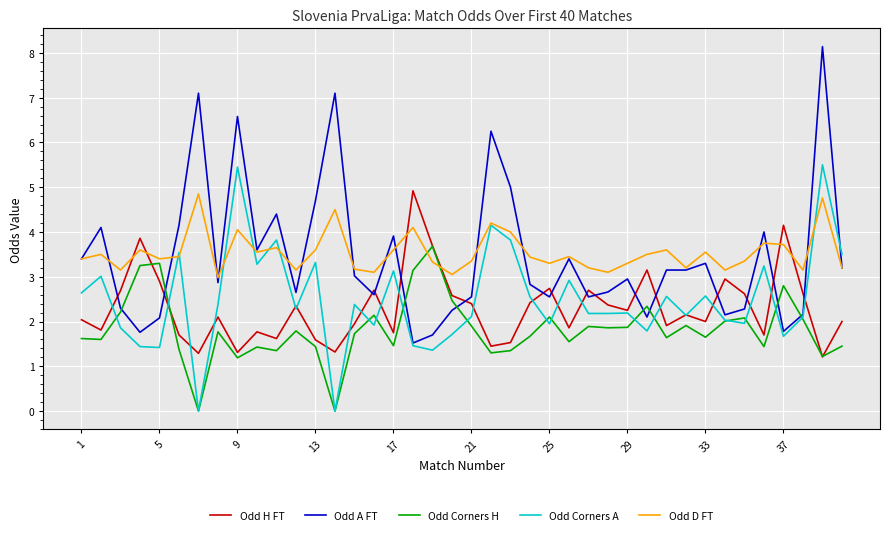

Which series has the widest spread of values?

Odd A FT